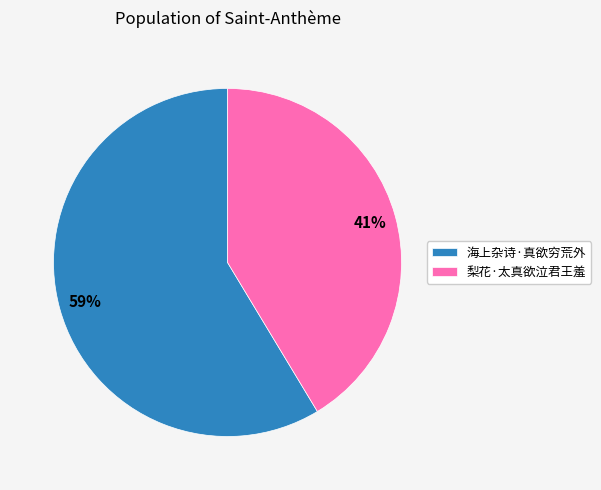

Count the number of slices in the pie.

2